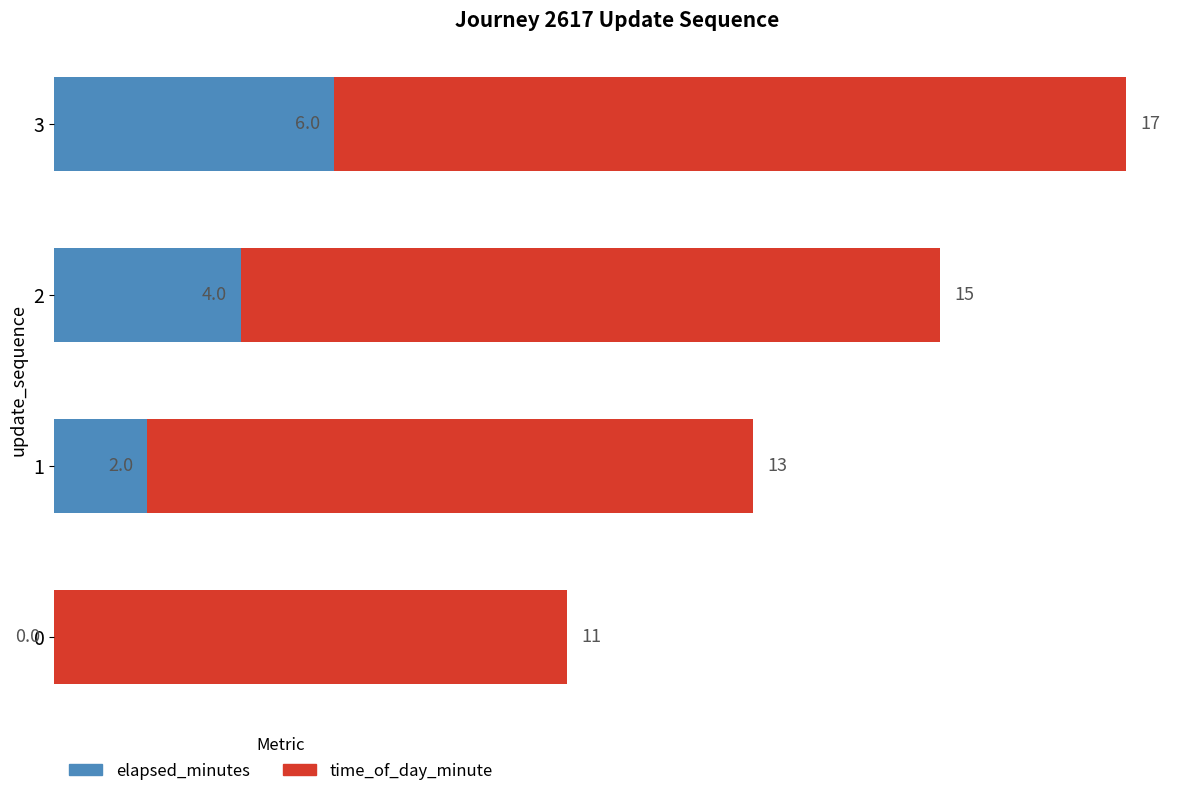

At which category is the sum across all series the highest?

3